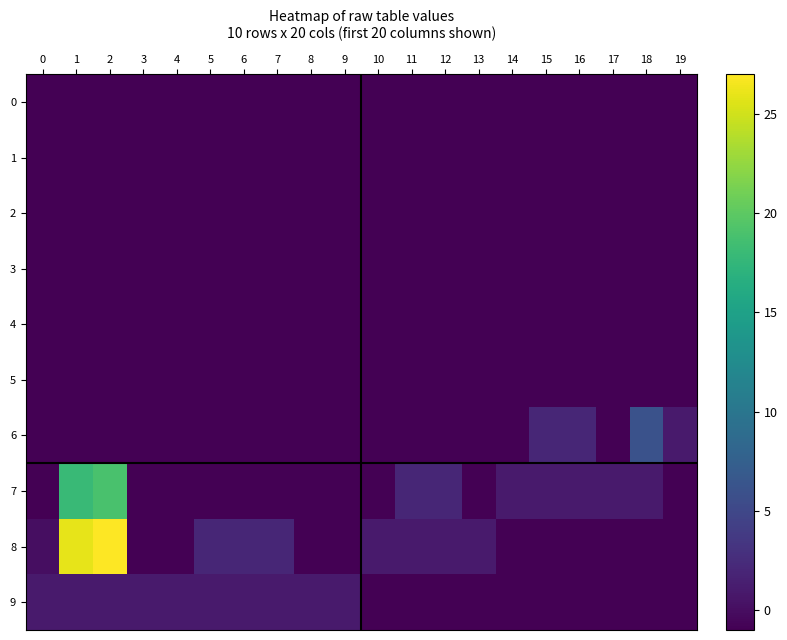

What is the total value across all series at 13?

-8